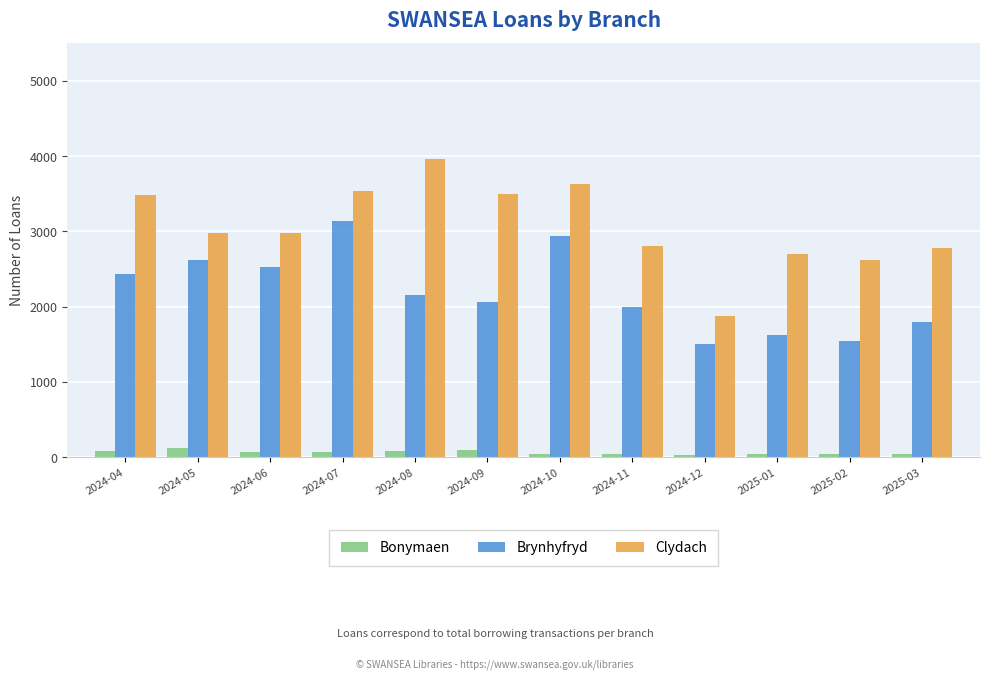

Is it true that Brynhyfryd equals 2442 at 2025-01?

False